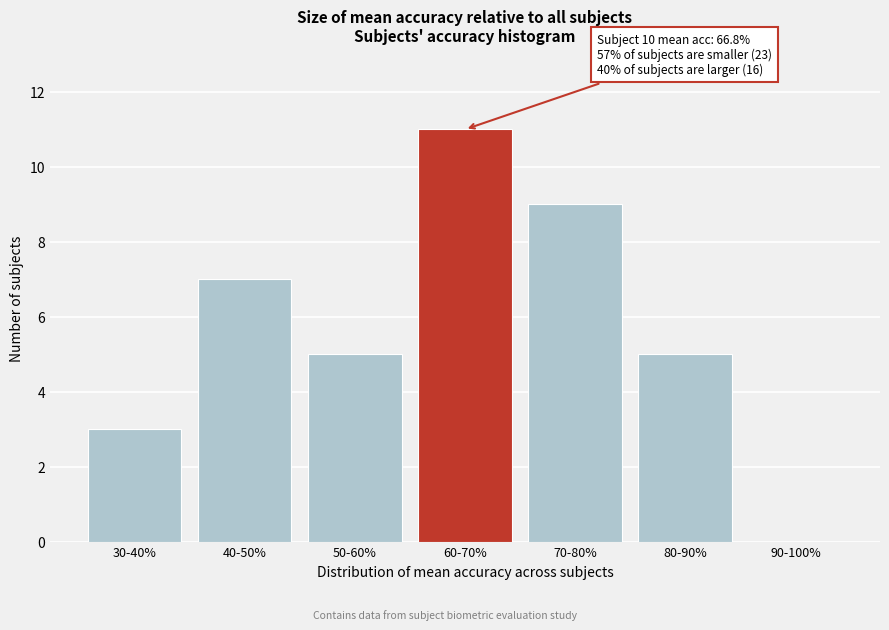

Reading left to right, list all the values displayed in this chart.

30-40%=3	40-50%=7	50-60%=5	60-70%=11	70-80%=9	80-90%=5	90-100%=0